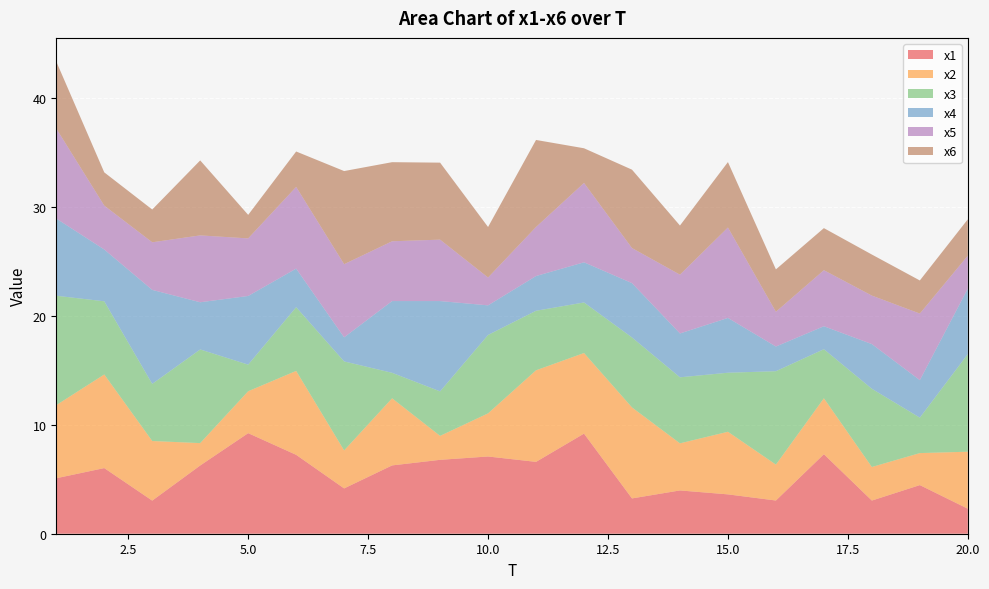

Reading left to right, extract all data points from this chart.

x1: 1=5.1	2=6.0	3=3.0	4=6.3	5=9.2	6=7.2	7=4.2	8=6.3	9=6.8	10=7.1	11=6.6	12=9.2	13=3.2	14=4.0	15=3.6	16=3.0	17=7.3	18=3.0	19=4.5	20=2.3
x2: 1=6.7	2=8.6	3=5.5	4=2.1	5=3.8	6=7.7	7=3.5	8=6.2	9=2.2	10=4.0	11=8.4	12=7.4	13=8.4	14=4.3	15=5.7	16=3.3	17=5.1	18=3.1	19=2.9	20=5.2
x3: 1=10.0	2=6.7	3=5.2	4=8.6	5=2.4	6=5.9	7=8.2	8=2.3	9=4.1	10=7.2	11=5.5	12=4.6	13=6.4	14=6.1	15=5.4	16=8.6	17=4.5	18=7.2	19=3.3	20=9.0
x4: 1=7.1	2=4.8	3=8.6	4=4.3	5=6.3	6=3.5	7=2.2	8=6.6	9=8.3	10=2.7	11=3.2	12=3.7	13=5.0	14=4.0	15=5.0	16=2.3	17=2.1	18=4.1	19=3.4	20=6.0
x5: 1=8.3	2=4.0	3=4.4	4=6.1	5=5.3	6=7.5	7=6.7	8=5.5	9=5.6	10=2.6	11=4.5	12=7.3	13=3.2	14=5.4	15=8.3	16=3.2	17=5.1	18=4.5	19=6.1	20=3.0
x6: 1=6.2	2=3.1	3=3.0	4=6.9	5=2.2	6=3.3	7=8.6	8=7.3	9=7.1	10=4.6	11=8.0	12=3.2	13=7.2	14=4.5	15=6.0	16=3.9	17=3.9	18=3.8	19=3.0	20=3.3